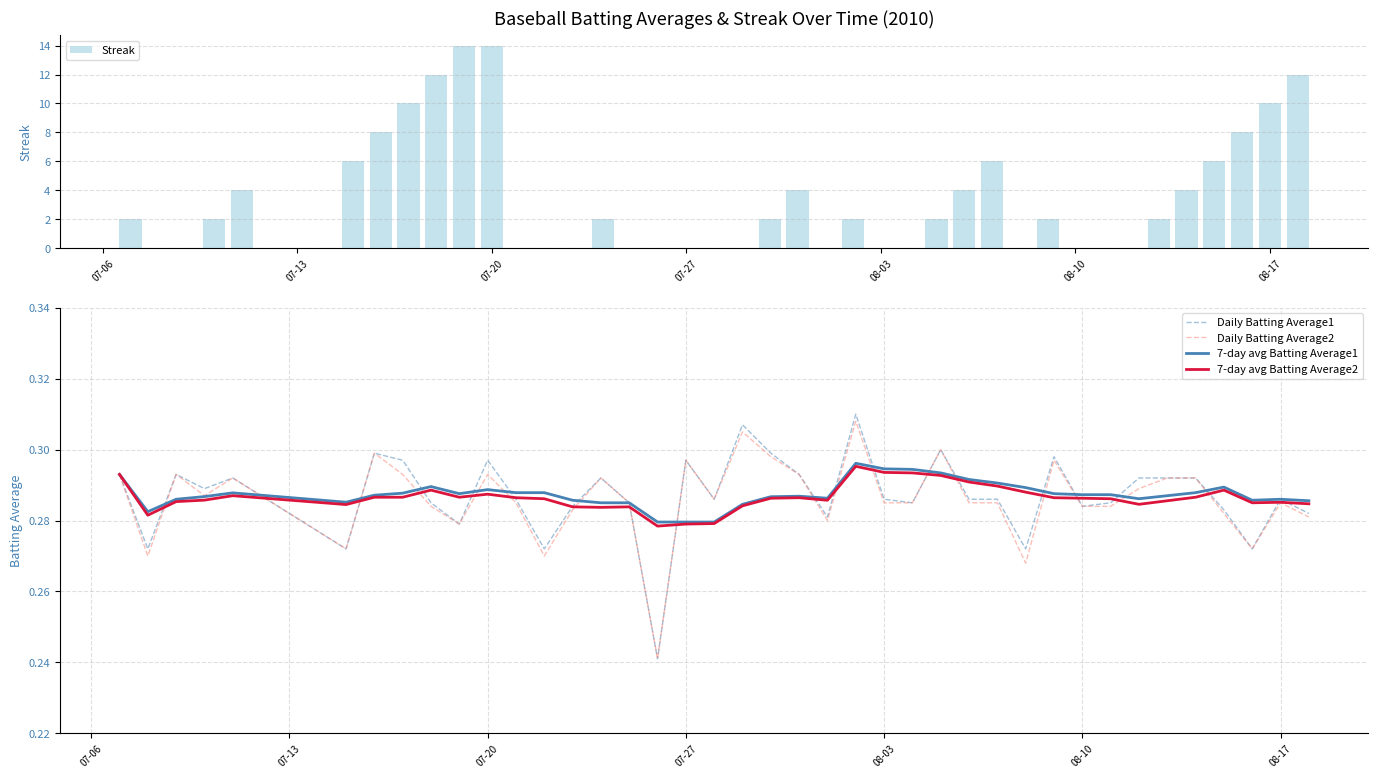

What is the difference between the maximum and minimum values in the Daily Batting Average1 series?

0.1